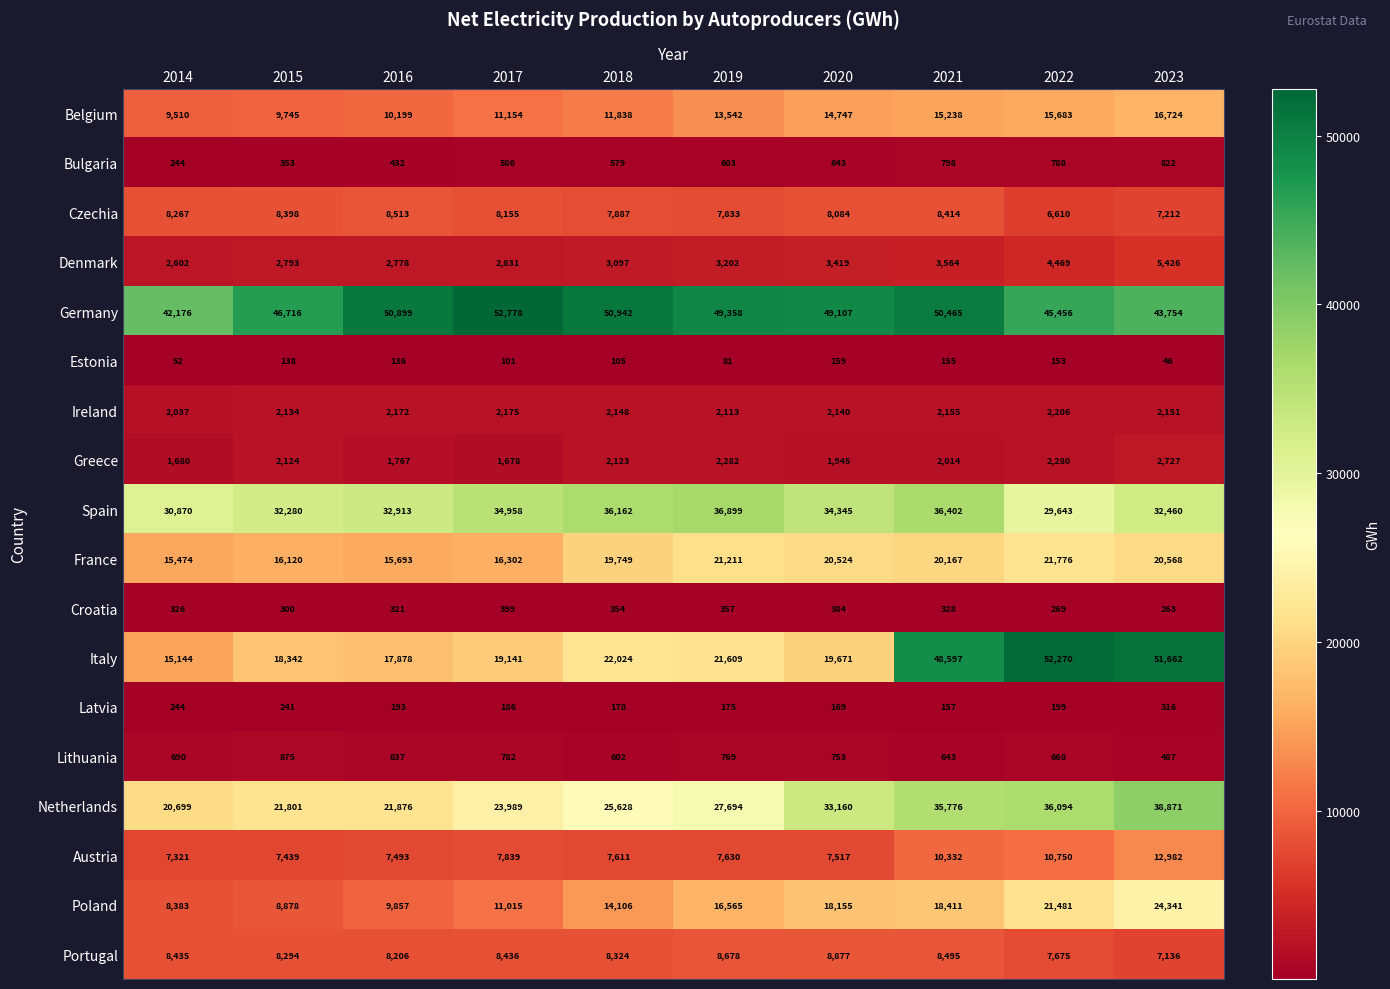

What is the minimum value for Denmark?

2602